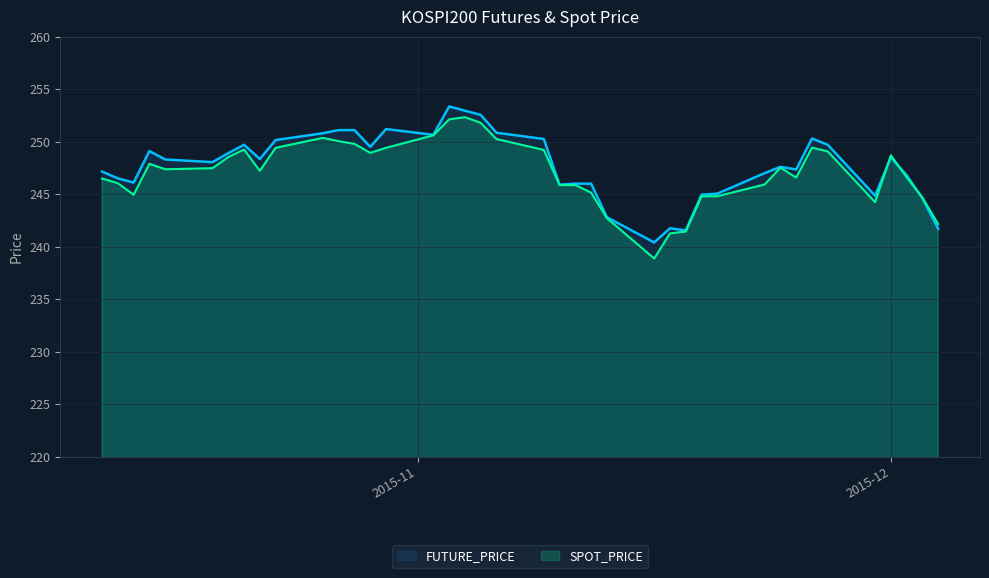

How many data points in SPOT_PRICE are above 247?

22